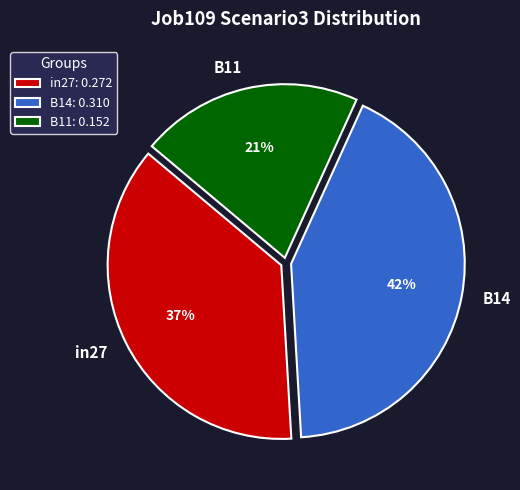

To the nearest percent, what is the average slice percentage?

33%